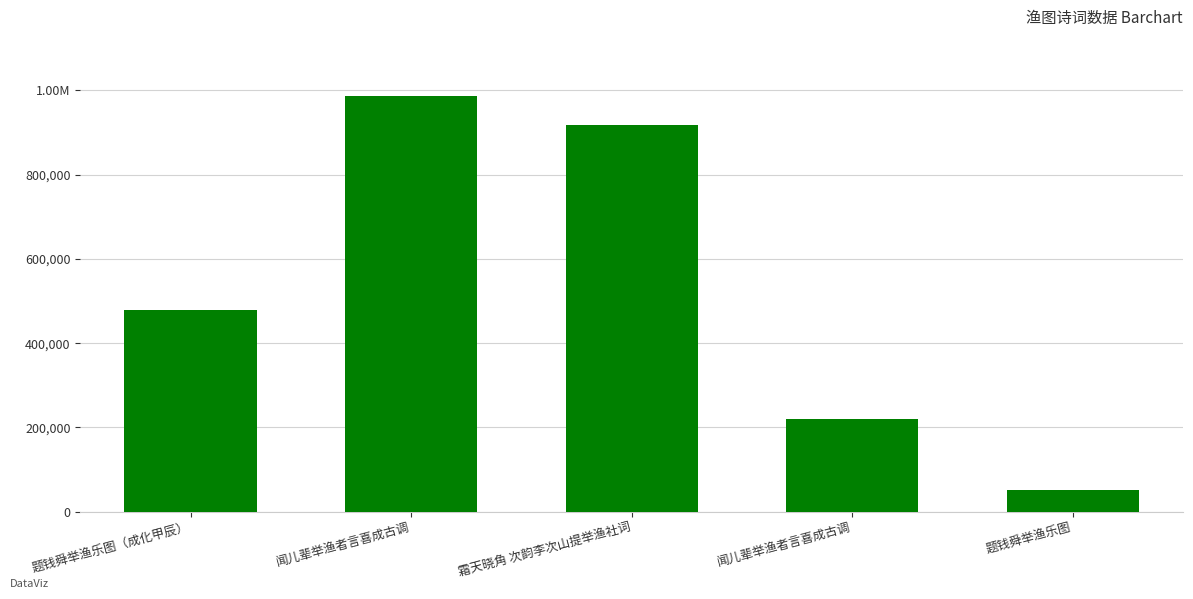

The chart shows a value of 917583 at 霜天晓角 次韵李次山提举渔社词. True or false?

True